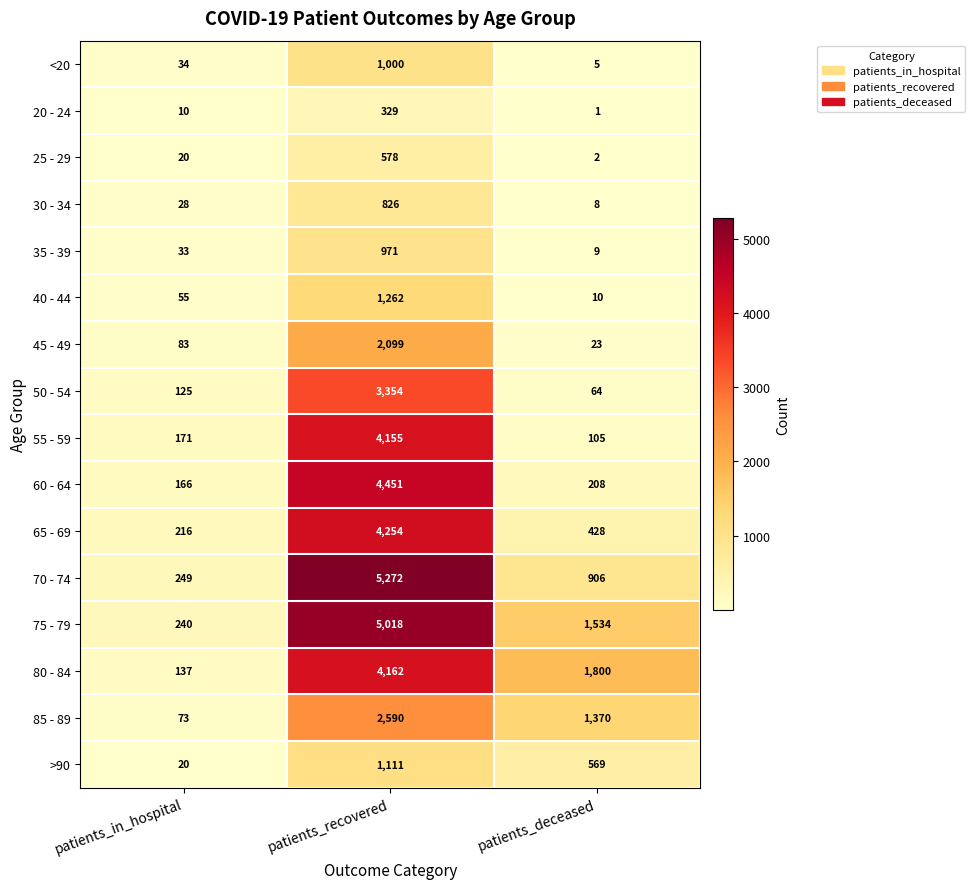

List the labels in order of 50 - 54 value, largest first.

patients_recovered, patients_in_hospital, patients_deceased